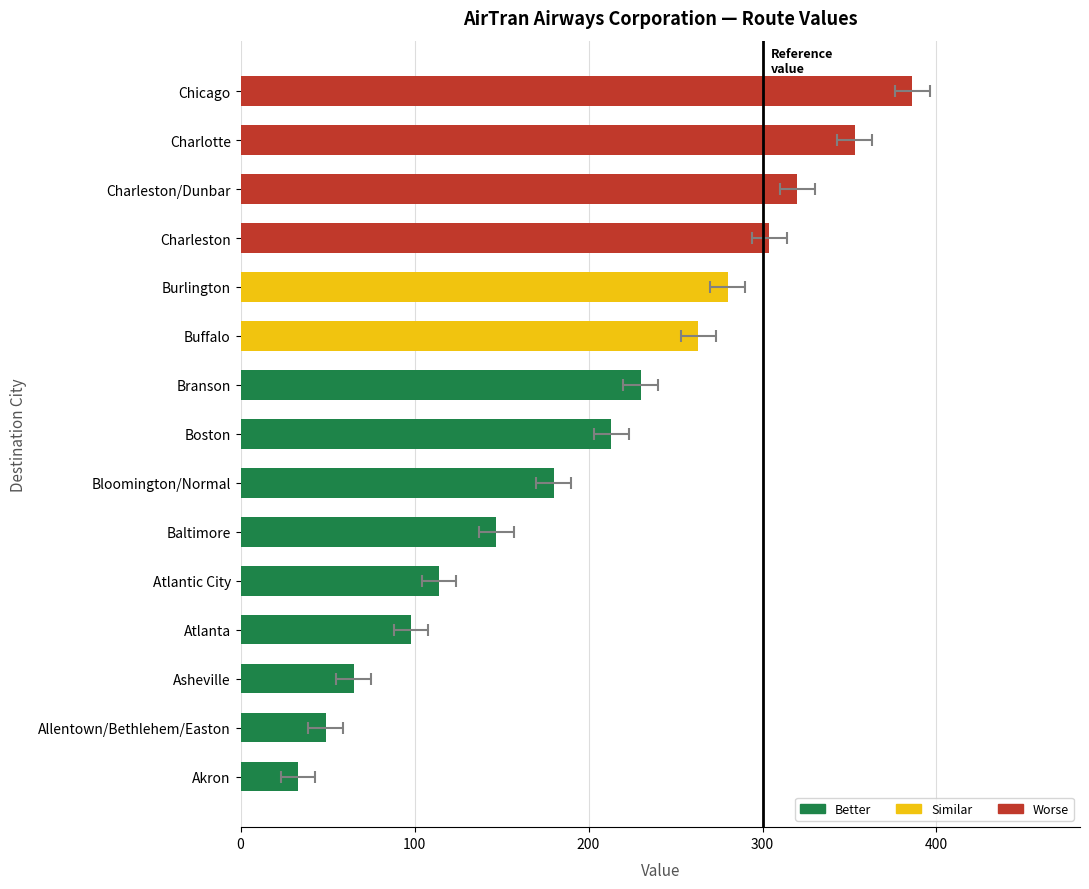

Approximately how many times larger is the value at Branson compared to Charleston?

0.8